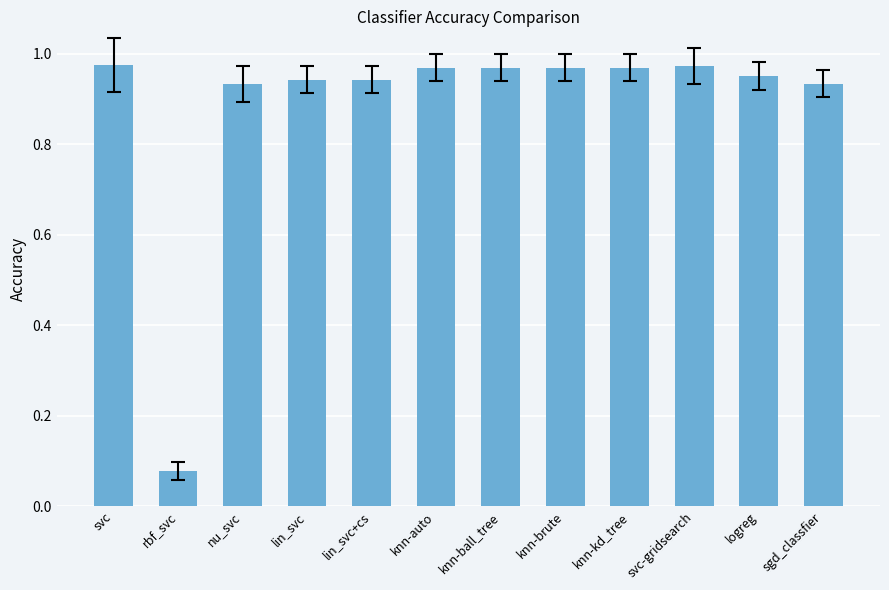

At which category does the chart reach its minimum across all series?

rbf_svc